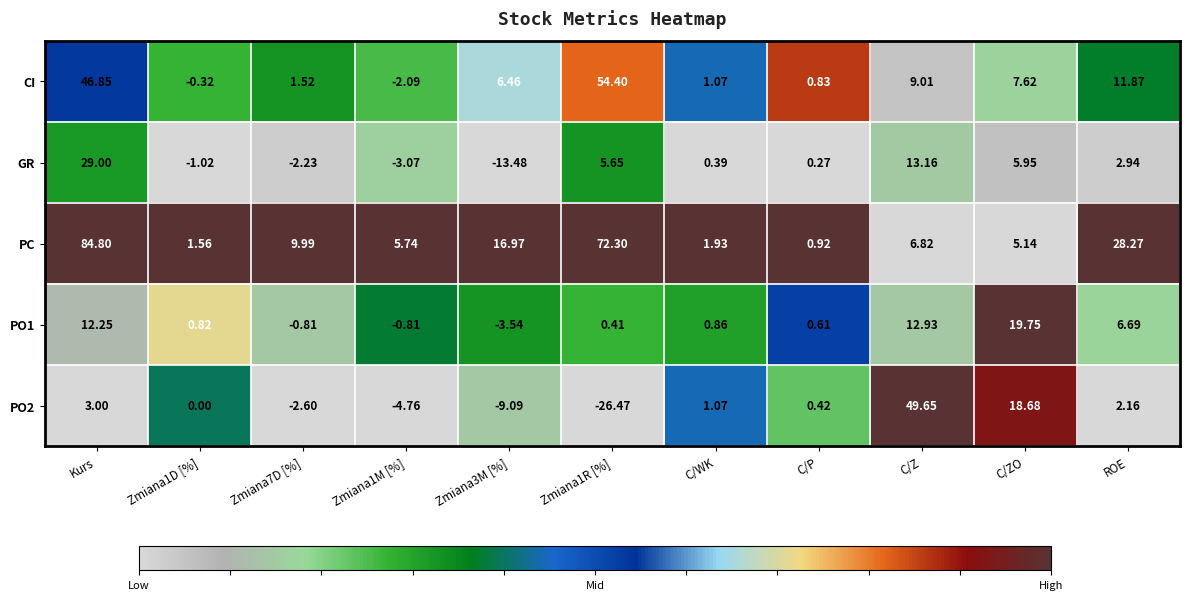

What is the spread (max minus min) of values at C/Z?

42.8